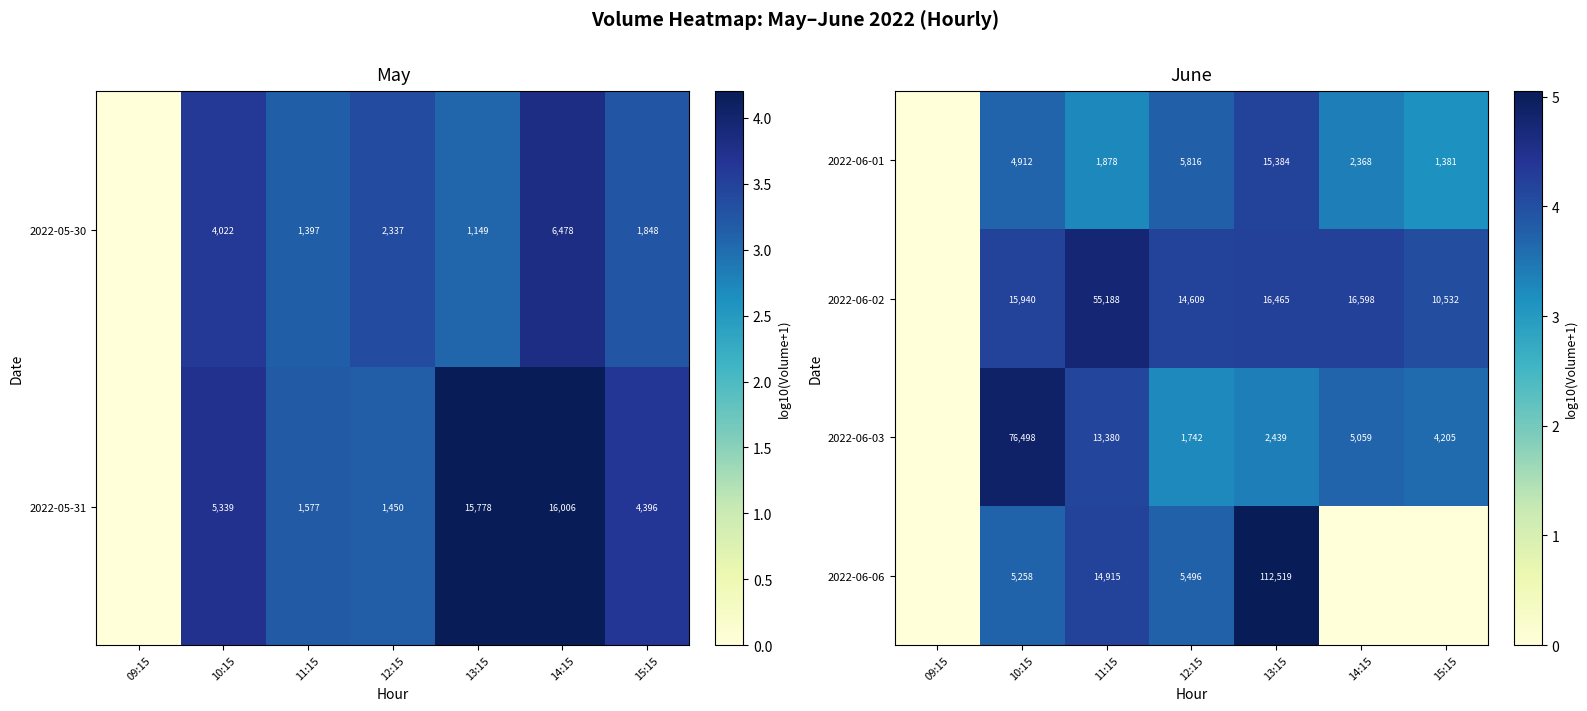

Is the value of 2022-06-06 at 13:15 greater than the value of 2022-06-03 at 13:15?

Yes